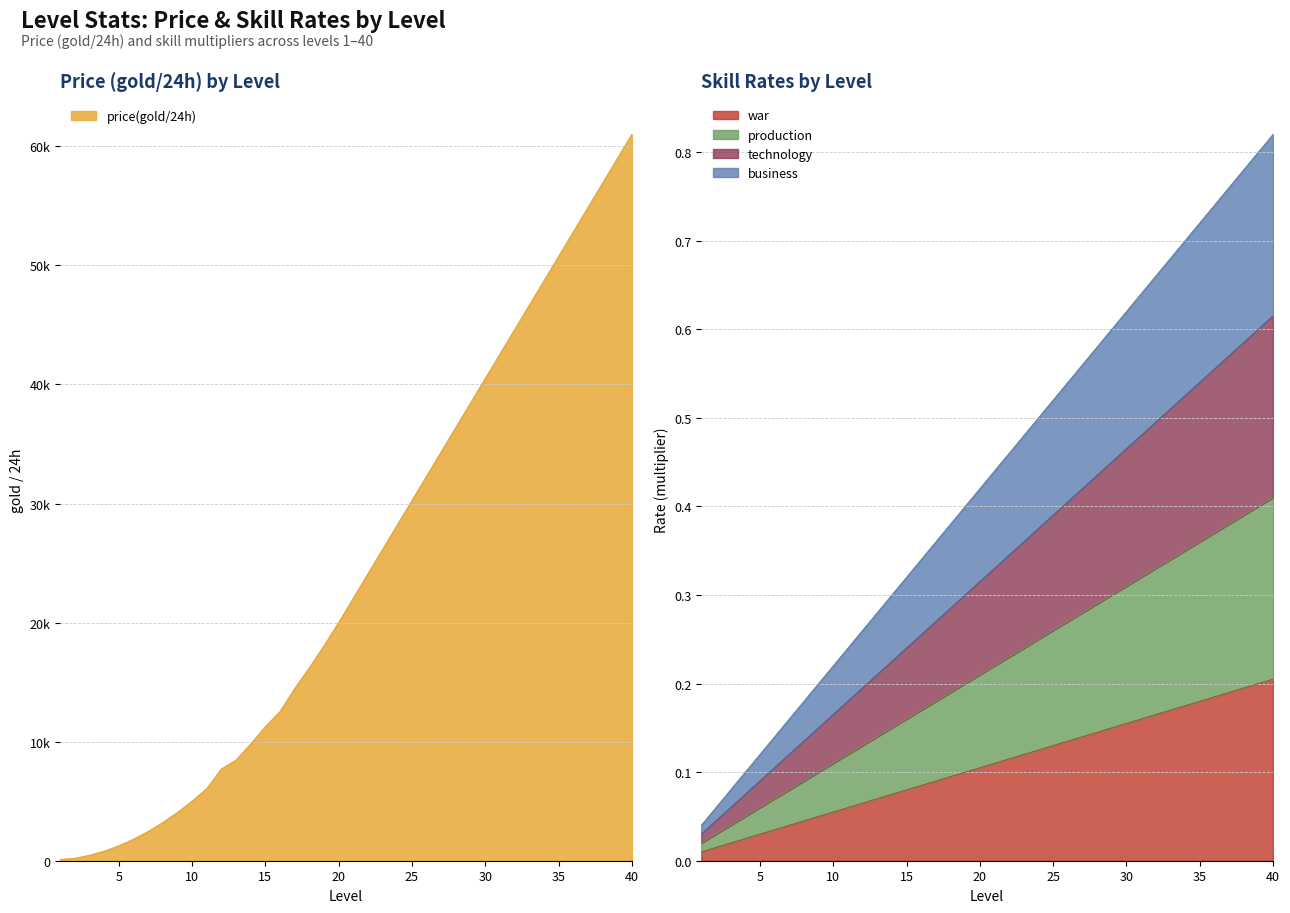

How many lines are shown in the chart?

5